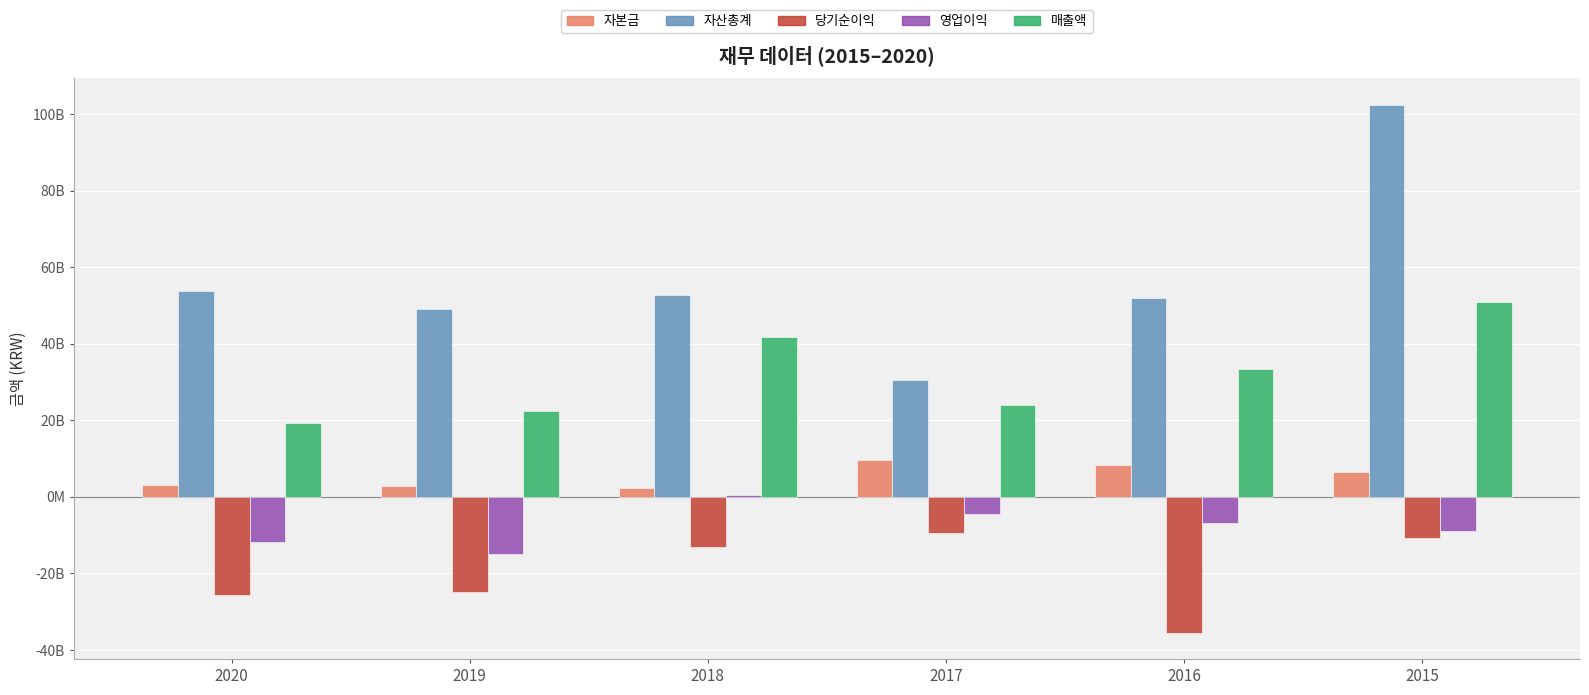

Between 2020 and 2016, which series saw the biggest shift?

매출액